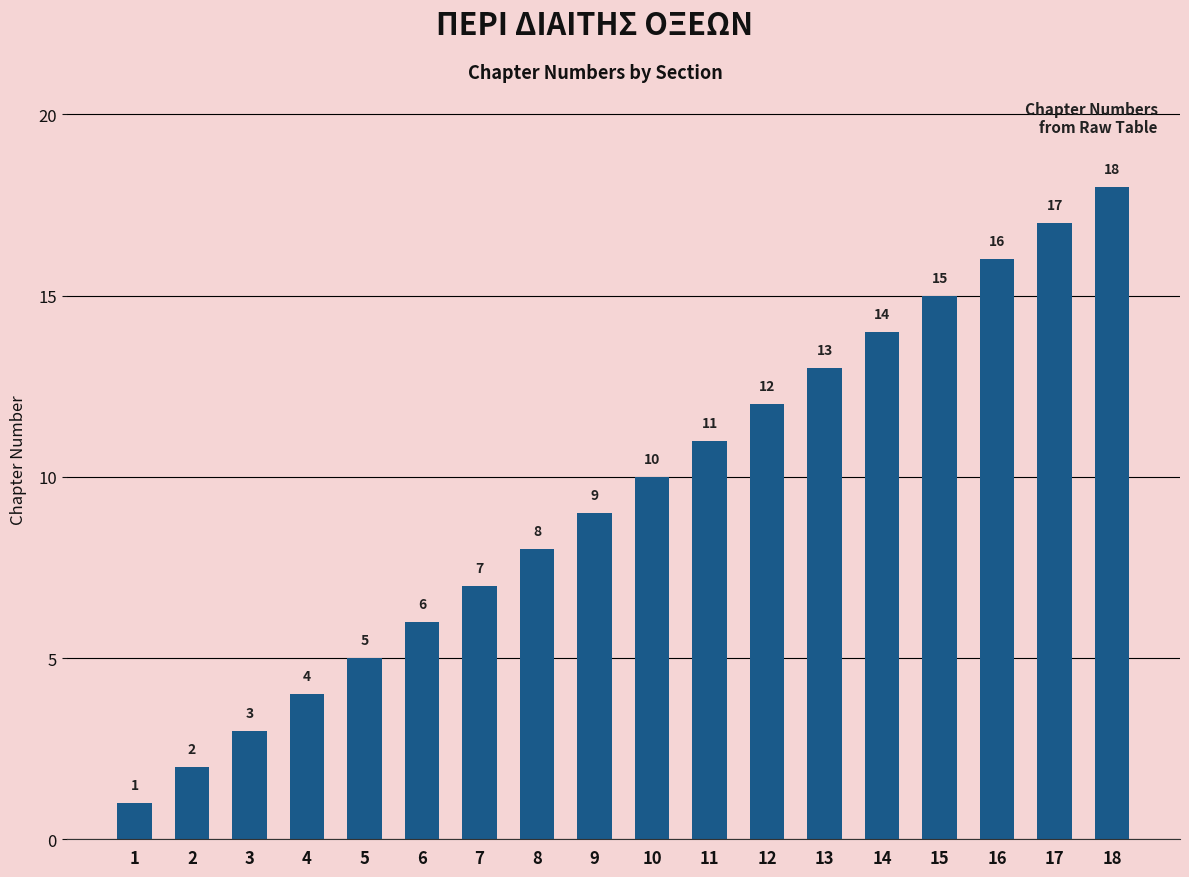

List the labels in order of value, largest first.

18, 17, 16, 15, 14, 13, 12, 11, 10, 9, 8, 7, 6, 5, 4, 3, 2, 1